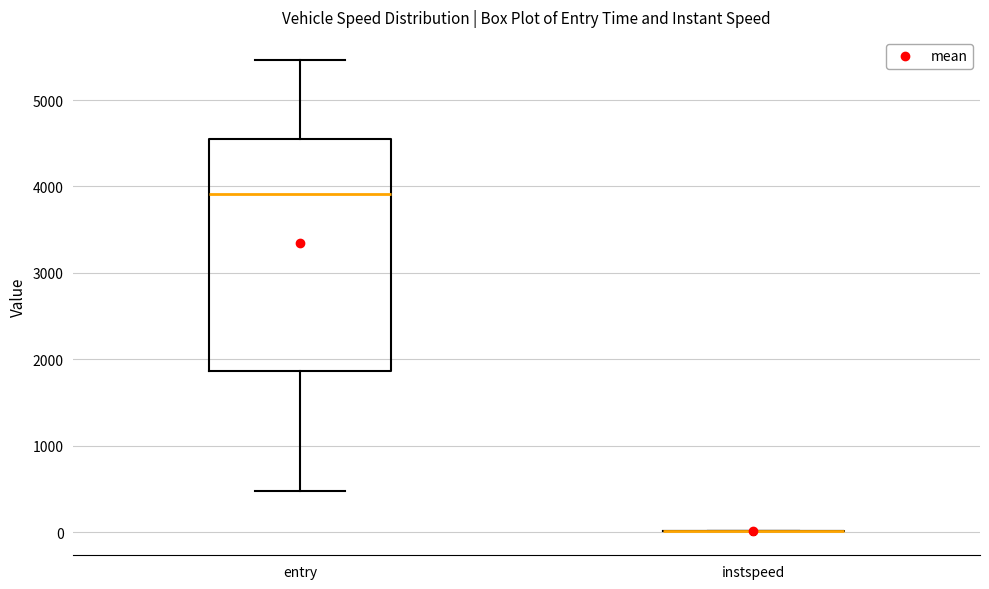

Reading left to right, read every box against the y-axis: the position of its median line, the range the box covers, and the ends of its whiskers. The values are not printed on the chart, so give them approximately, as read against the axis.

entry: median 3900, box 1900 to 4600, whiskers 500 to 5500
instspeed: box collapsed to a line at 0, whiskers 0 to 0